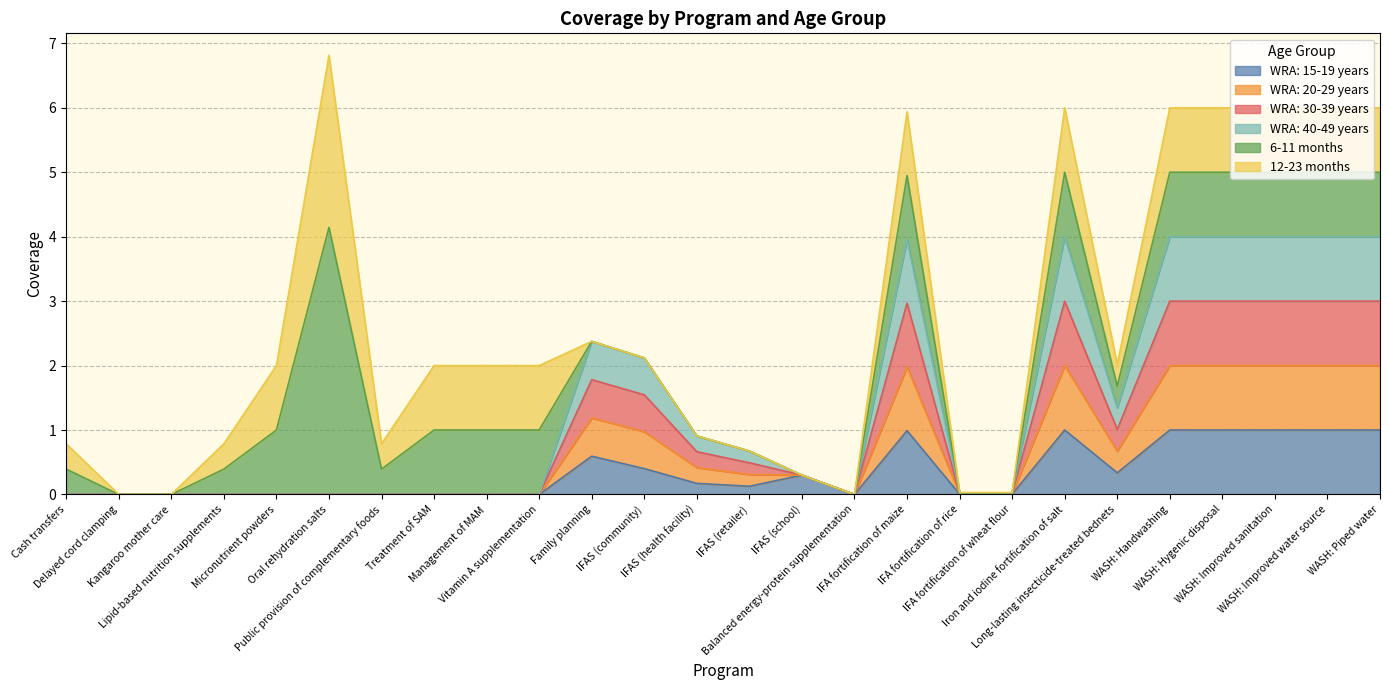

True or false: WRA: 40-49 years and WRA: 15-19 years intersect in this chart.

False